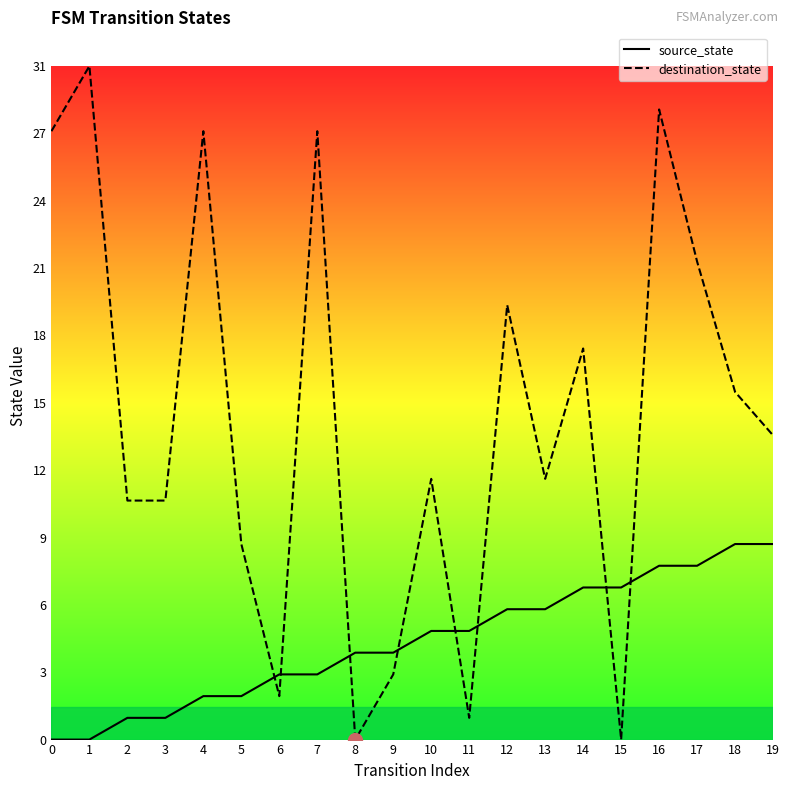

Where is source_state nearest to the value 4?

8